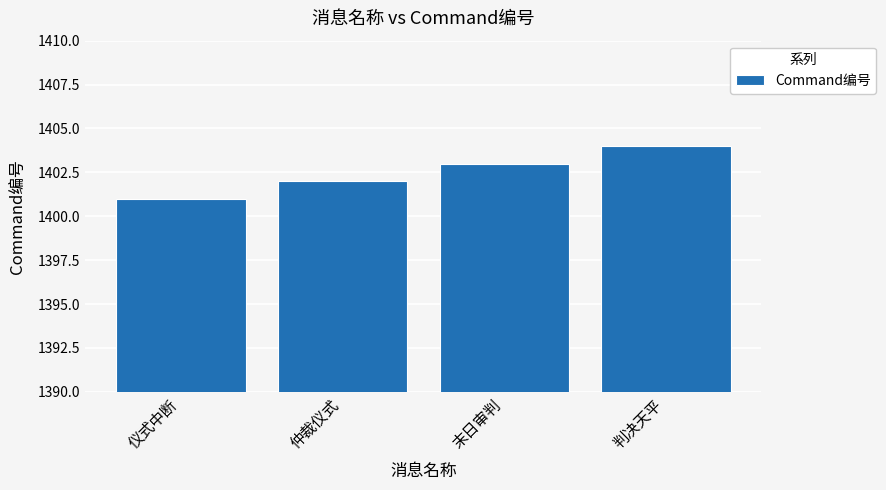

How many bars are there in total?

4